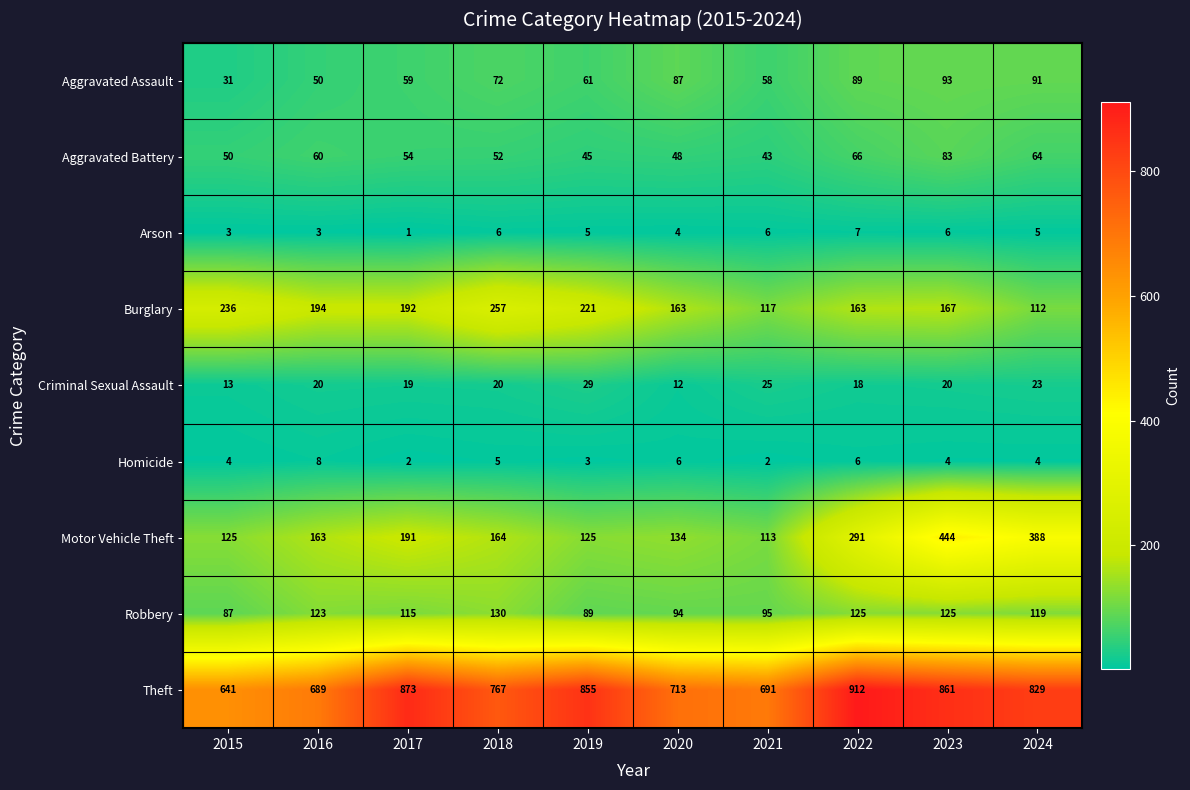

Which series has the largest range (max minus min)?

Motor Vehicle Theft